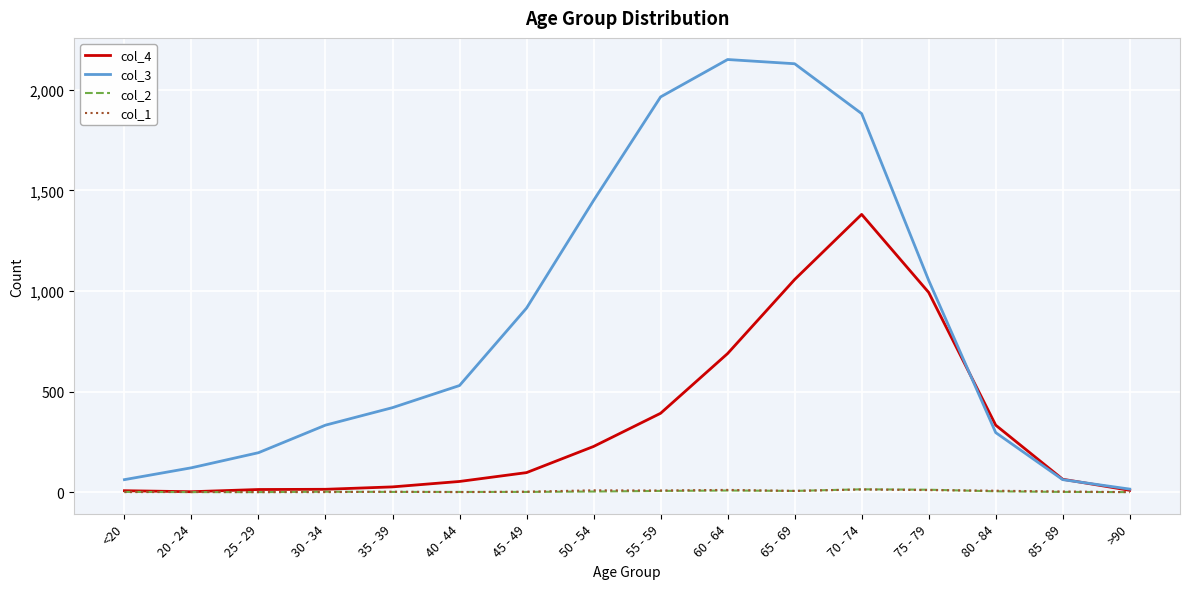

The col_3 series shows 1053 at 75 - 79. True or false?

True